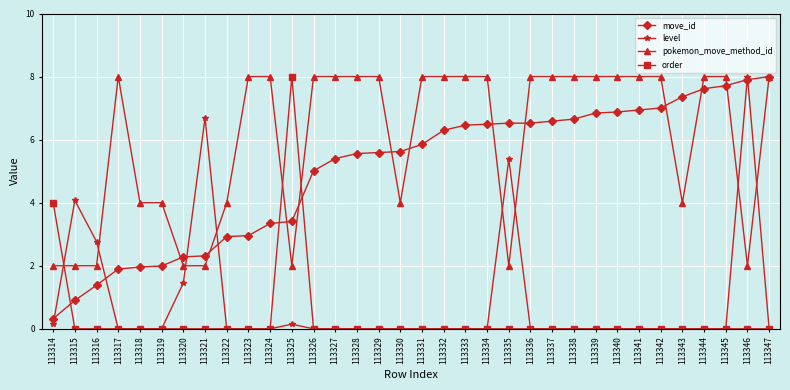

At how many categories does at least one series exceed 3?

32